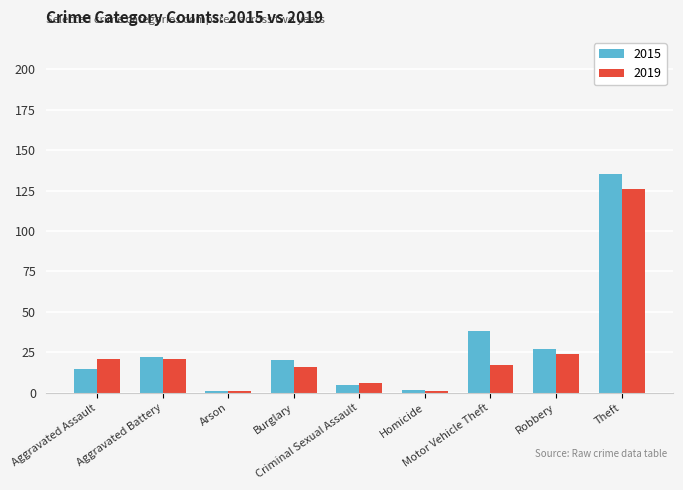

What is the difference between the maximum and minimum values in the 2015 series?

134